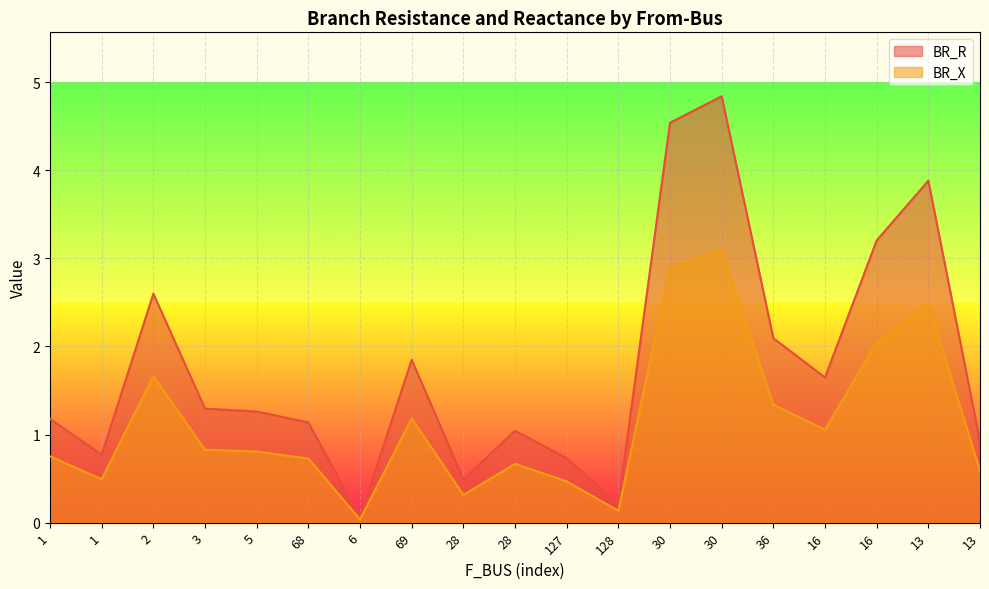

Which category has the lowest value in the BR_X series?

6